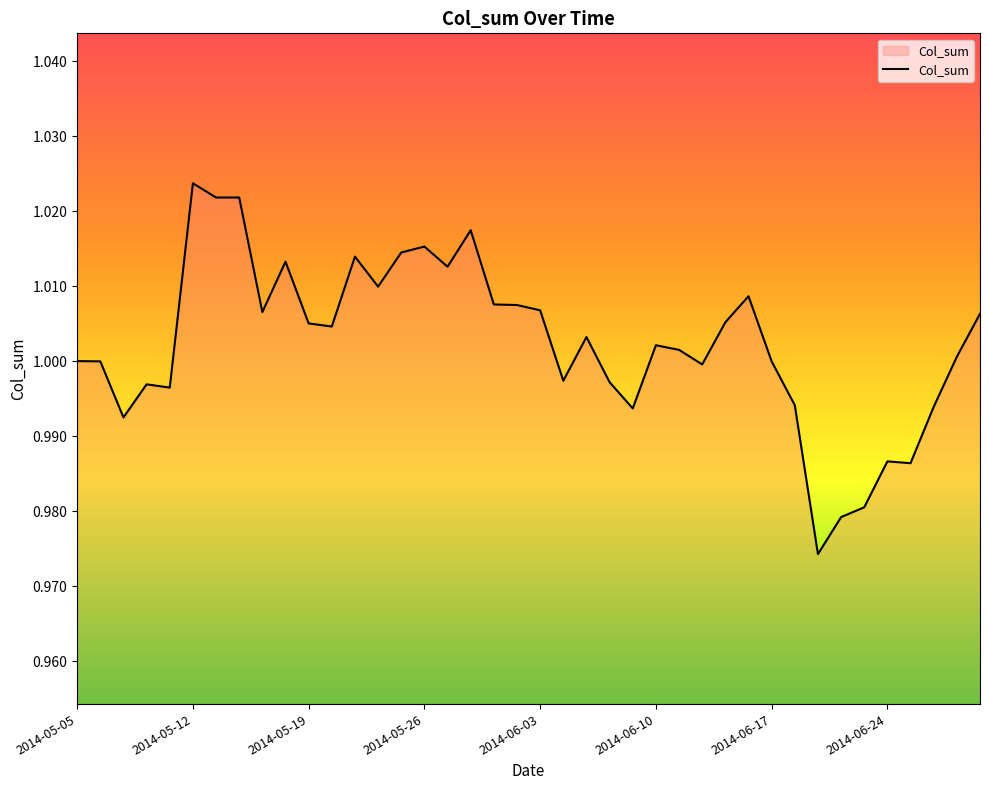

Which category has the highest value across all series?

2014-05-12